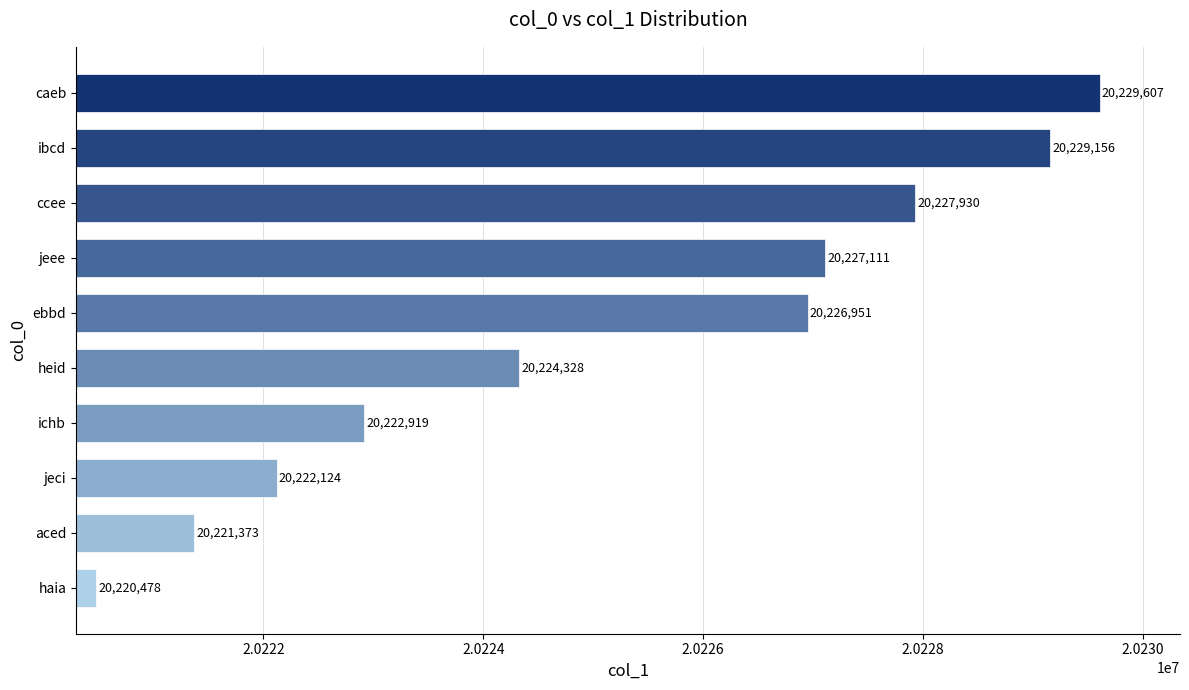

What is the change in value from heid to jeee?

+2783